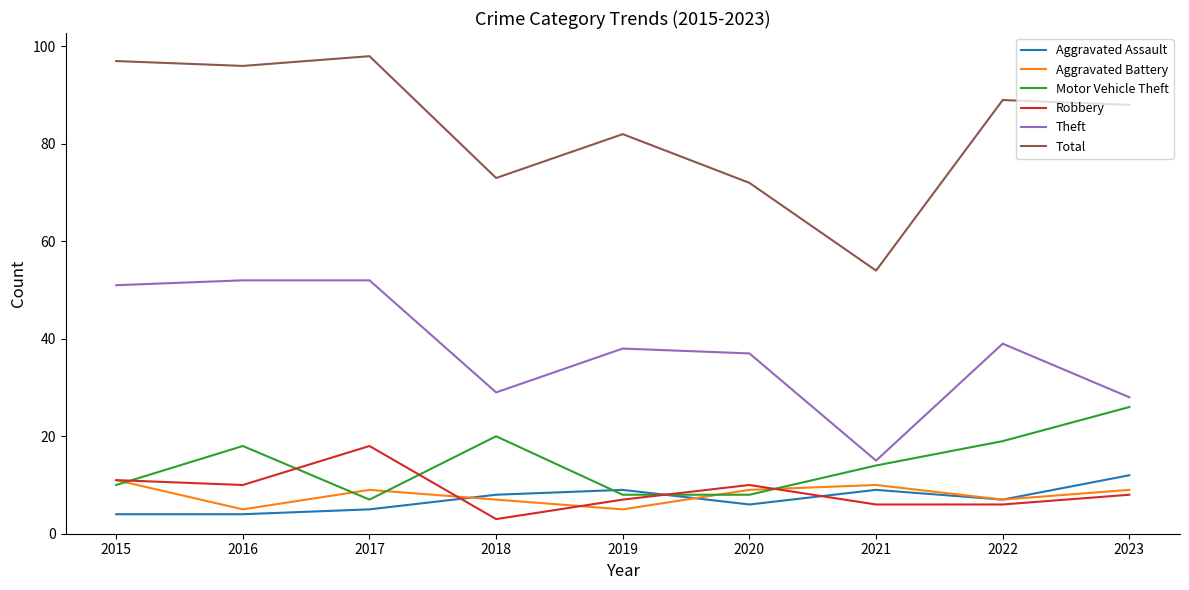

What is the minimum value for Robbery?

3